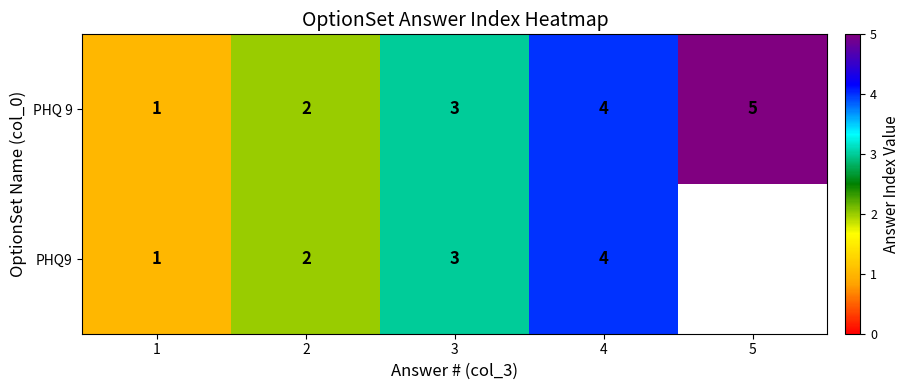

Is it true that PHQ 9 equals 3 at 2?

False